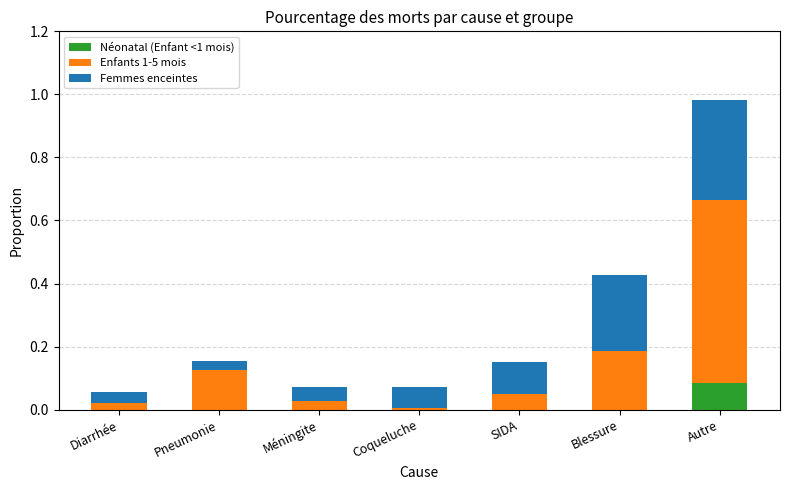

Are the bars horizontal?

No